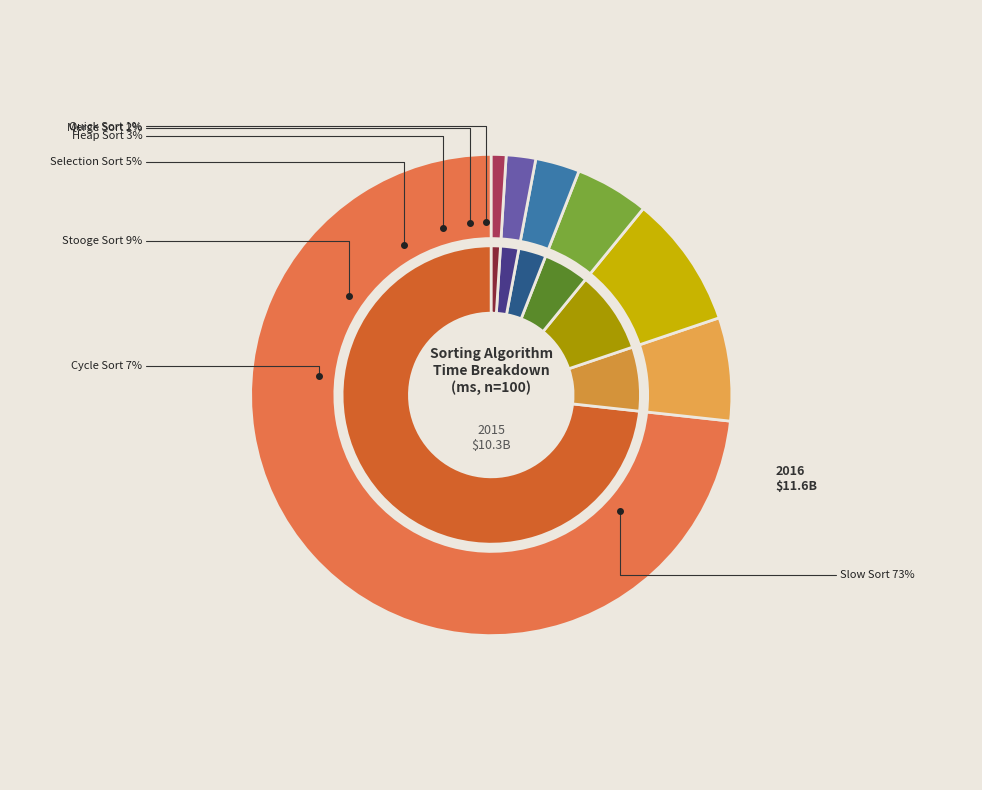

To the nearest percent, what is the combined percentage of Cycle Sort and Stooge Sort?

16%